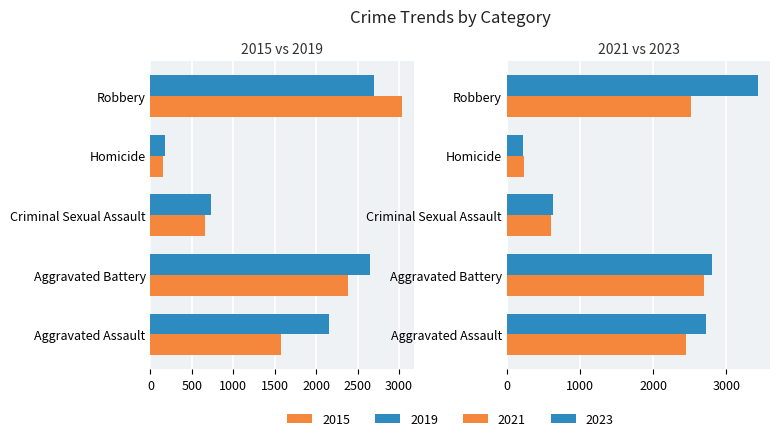

True or false: 2023 has a value of 2718 at Aggravated Assault.

True